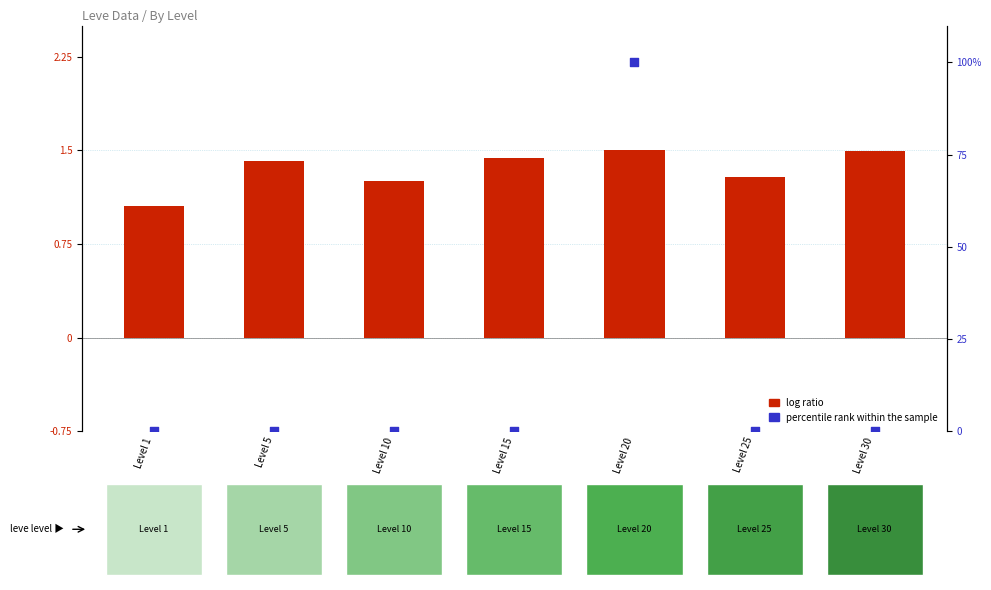

Which series has the largest Y range (max minus min)?

percentile rank within the sample